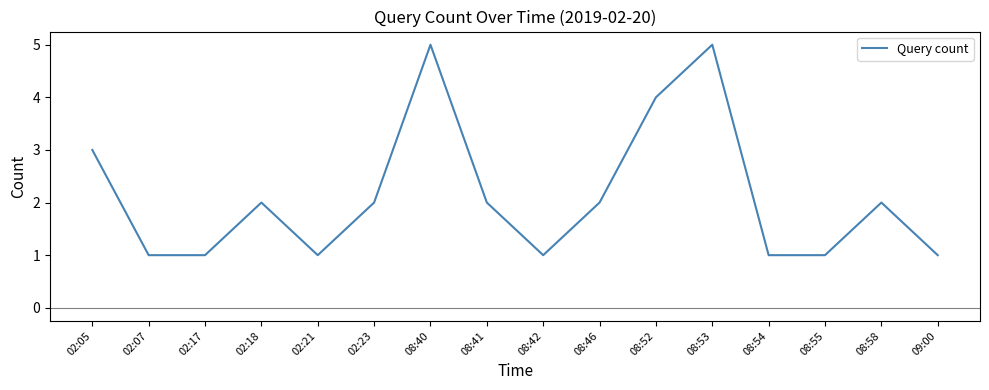

Count the values in the range 1 to 3.

13